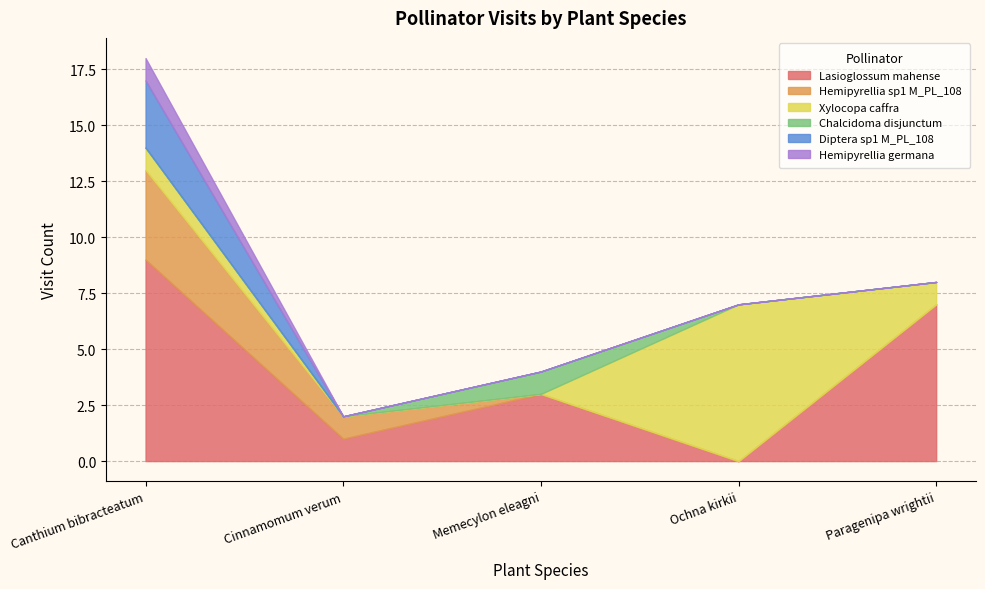

How many interior local valleys does the Lasioglossum mahense series have?

2